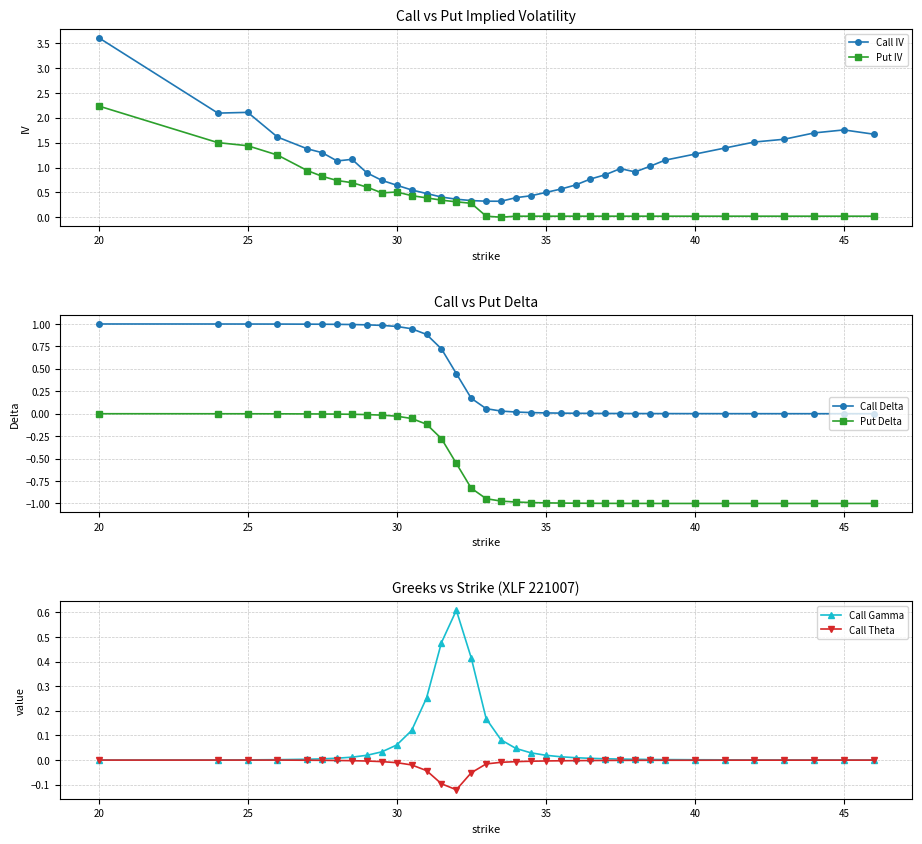

At which label does Call IV reach its peak?

20